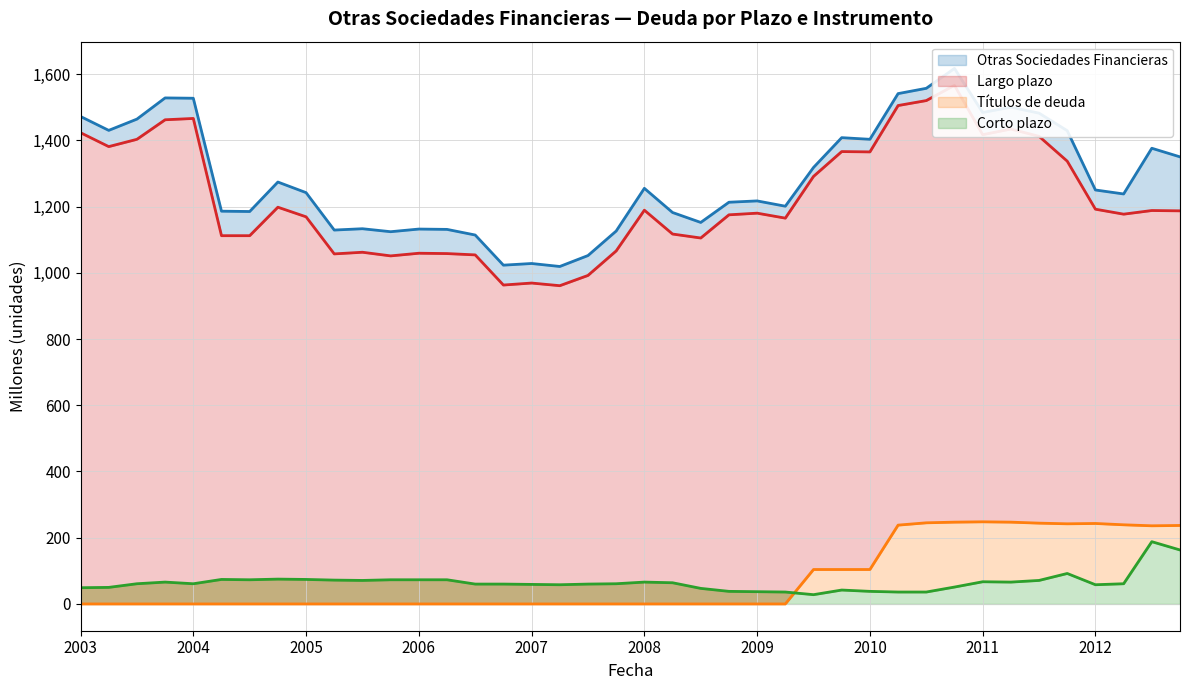

At which category does Corto plazo reach its first local peak?

01-10-2003